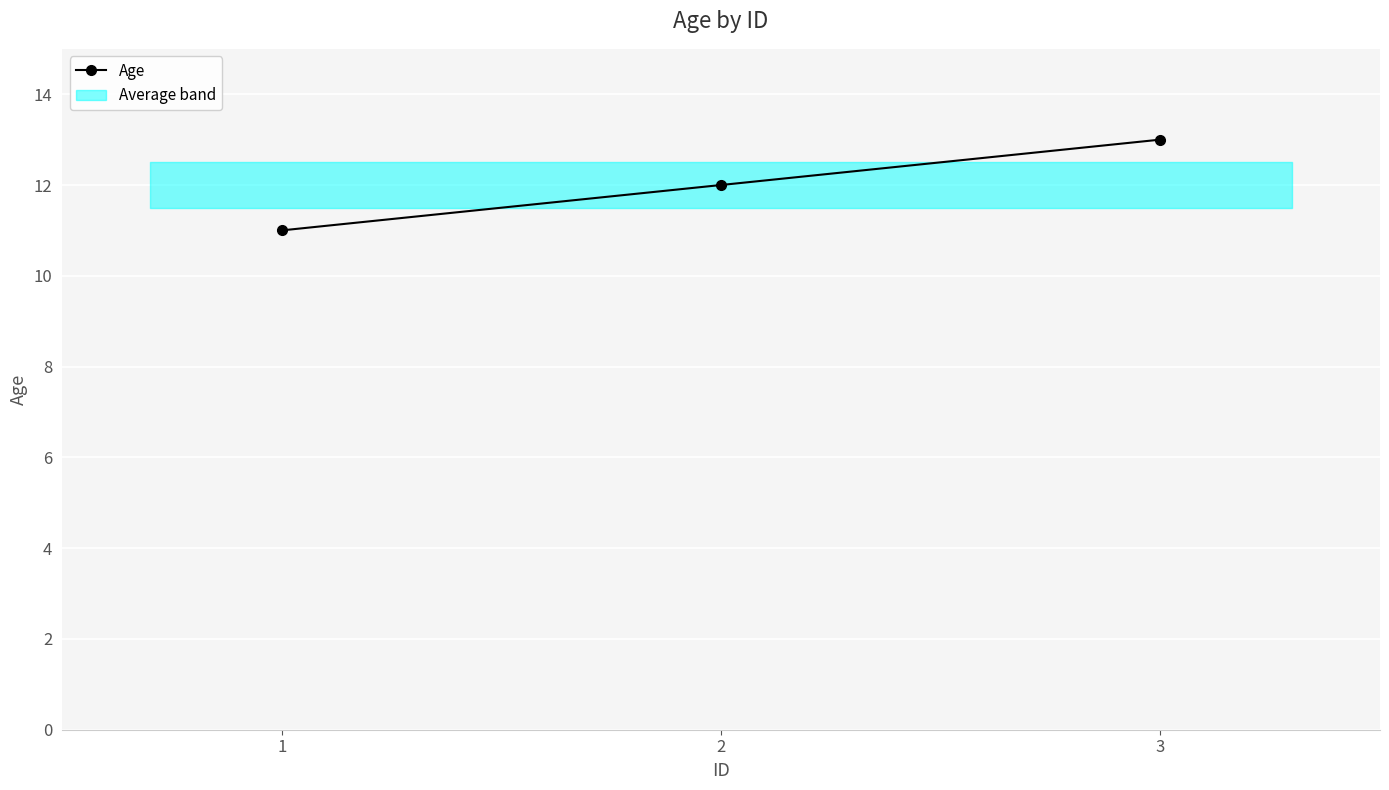

How many values are below 12?

1